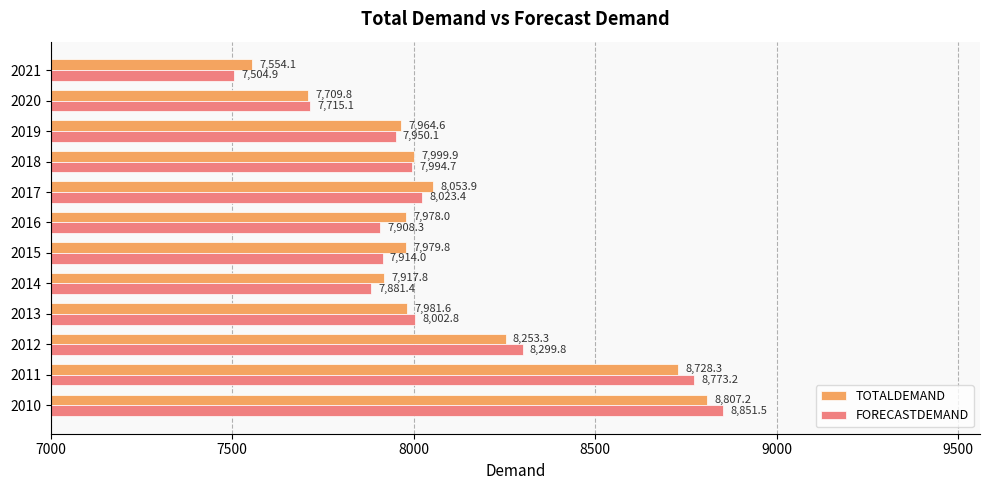

At which label is TOTALDEMAND closest to 8180?

2012